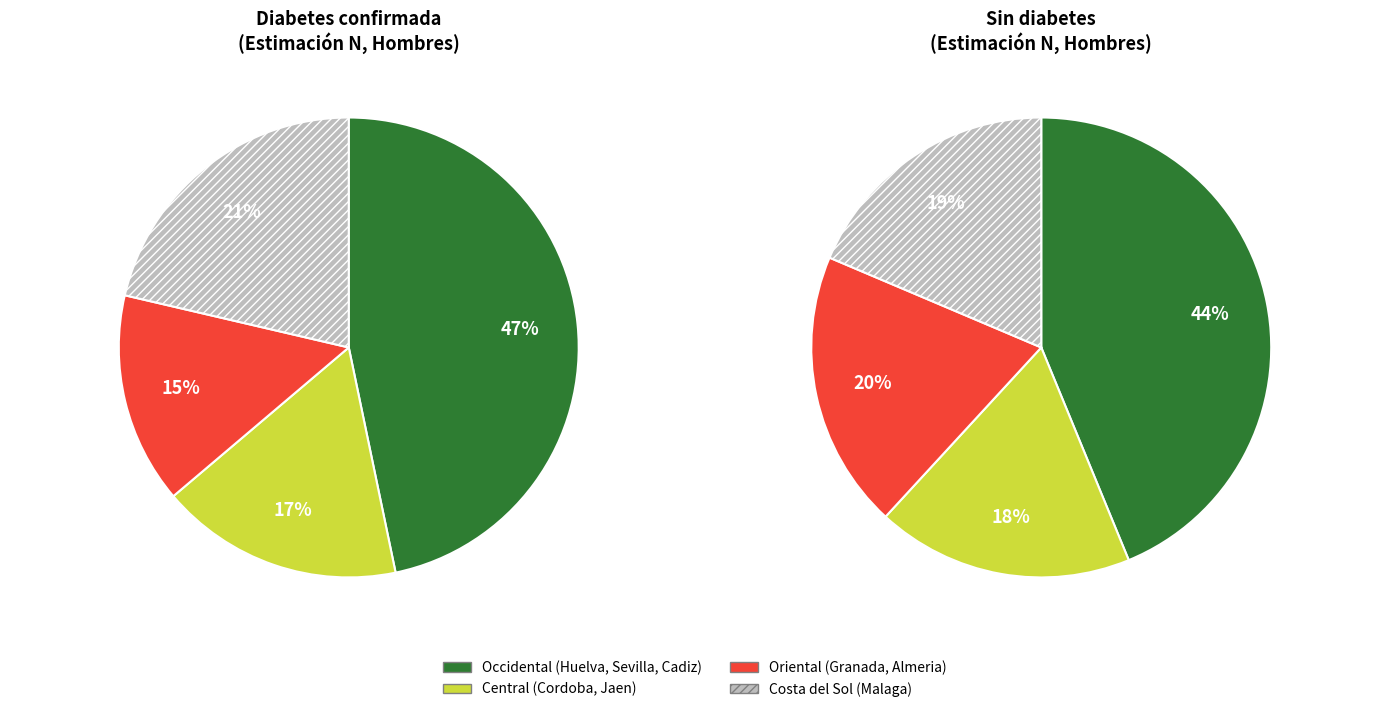

True or false: Sevilla accounts for 36% of the total.

False